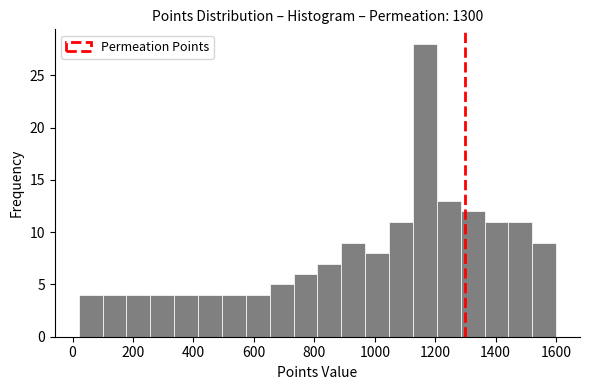

Around what value on the x-axis is the tallest bar? Give the approximate position of its centre, as read against the axis.

1160